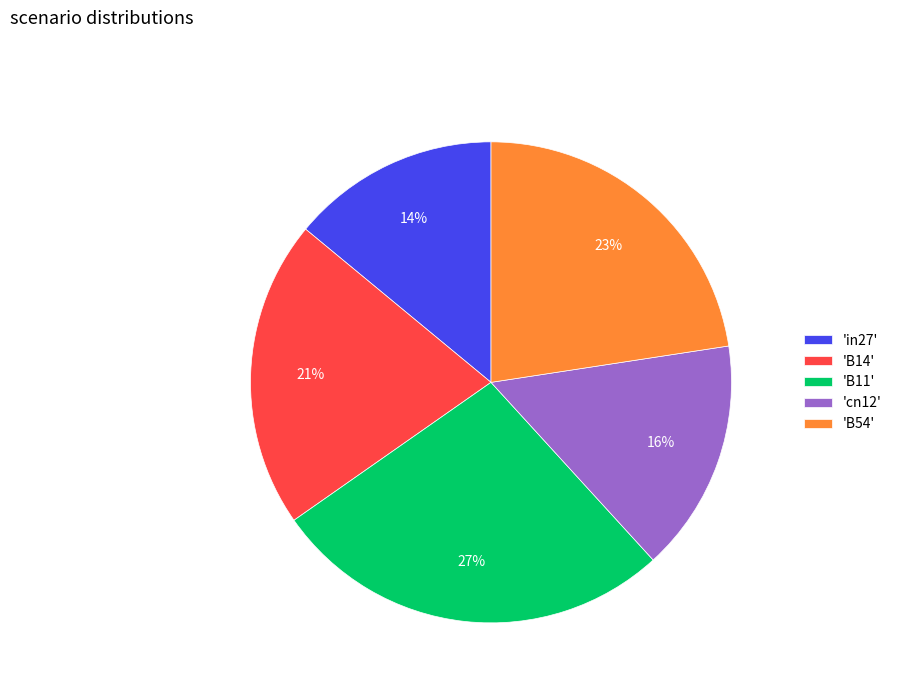

Rank the categories by value from lowest to highest.

'in27', 'cn12', 'B14', 'B54', 'B11'